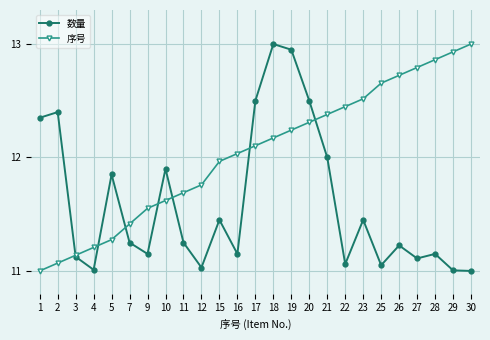

Is the value of 数量 at 25 greater than the value of 序号 at 28?

No